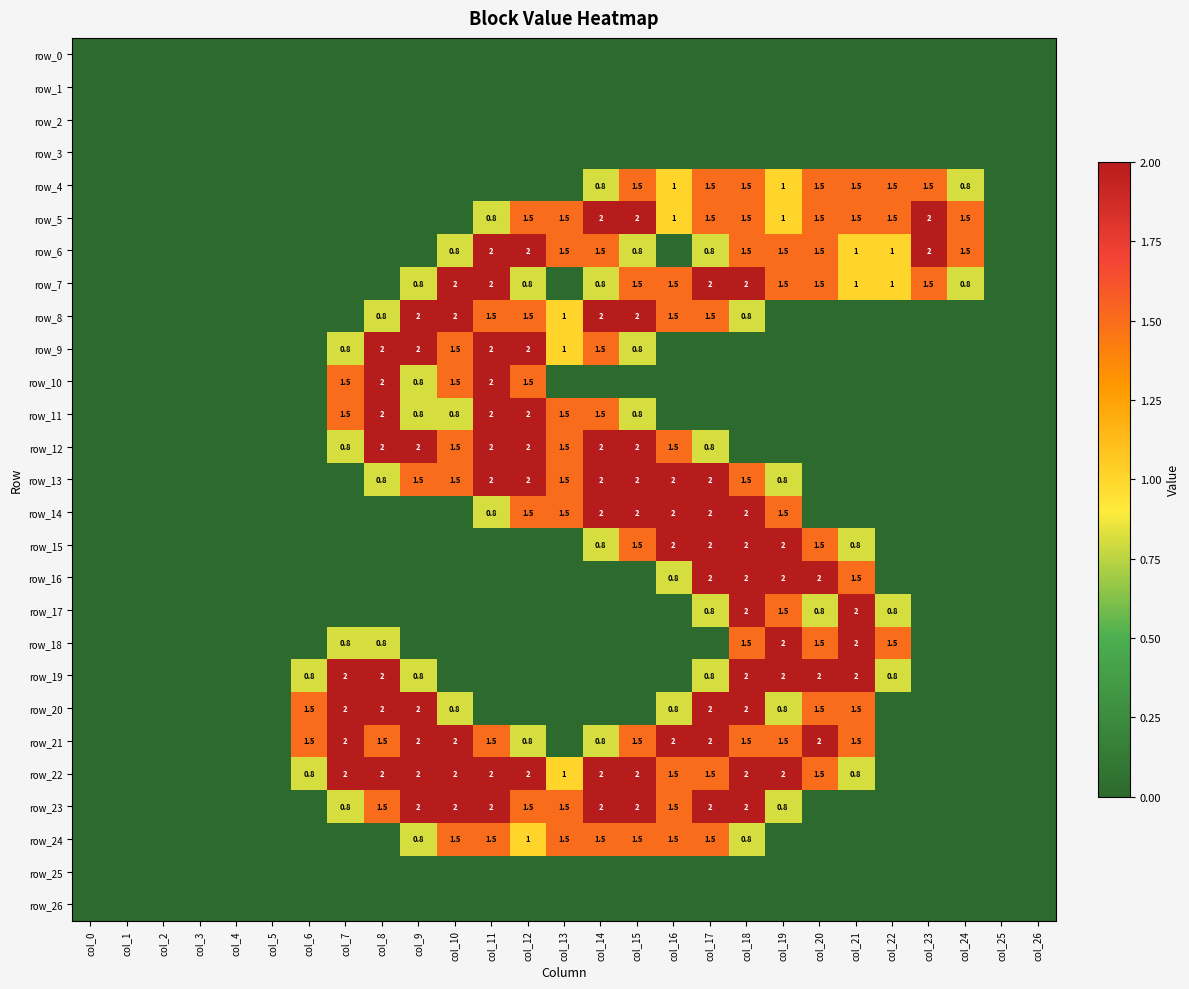

Reading left to right, what are all the values shown in this chart?

row_0: 0.0	0.0	0.0	0.0	0.0	0.0	0.0	0.0	0.0	0.0	0.0	0.0	0.0	0.0	0.0	0.0	0.0	0.0	0.0	0.0	0.0	0.0	0.0	0.0	0.0	0.0	0.0
row_1: 0.0	0.0	0.0	0.0	0.0	0.0	0.0	0.0	0.0	0.0	0.0	0.0	0.0	0.0	0.0	0.0	0.0	0.0	0.0	0.0	0.0	0.0	0.0	0.0	0.0	0.0	0.0
row_2: 0.0	0.0	0.0	0.0	0.0	0.0	0.0	0.0	0.0	0.0	0.0	0.0	0.0	0.0	0.0	0.0	0.0	0.0	0.0	0.0	0.0	0.0	0.0	0.0	0.0	0.0	0.0
row_3: 0.0	0.0	0.0	0.0	0.0	0.0	0.0	0.0	0.0	0.0	0.0	0.0	0.0	0.0	0.0	0.0	0.0	0.0	0.0	0.0	0.0	0.0	0.0	0.0	0.0	0.0	0.0
row_4: 0.0	0.0	0.0	0.0	0.0	0.0	0.0	0.0	0.0	0.0	0.0	0.0	0.0	0.0	0.8	1.5	1.0	1.5	1.5	1.0	1.5	1.5	1.5	1.5	0.8	0.0	0.0
row_5: 0.0	0.0	0.0	0.0	0.0	0.0	0.0	0.0	0.0	0.0	0.0	0.8	1.5	1.5	2.0	2.0	1.0	1.5	1.5	1.0	1.5	1.5	1.5	2.0	1.5	0.0	0.0
row_6: 0.0	0.0	0.0	0.0	0.0	0.0	0.0	0.0	0.0	0.0	0.8	2.0	2.0	1.5	1.5	0.8	0.0	0.8	1.5	1.5	1.5	1.0	1.0	2.0	1.5	0.0	0.0
row_7: 0.0	0.0	0.0	0.0	0.0	0.0	0.0	0.0	0.0	0.8	2.0	2.0	0.8	0.0	0.8	1.5	1.5	2.0	2.0	1.5	1.5	1.0	1.0	1.5	0.8	0.0	0.0
row_8: 0.0	0.0	0.0	0.0	0.0	0.0	0.0	0.0	0.8	2.0	2.0	1.5	1.5	1.0	2.0	2.0	1.5	1.5	0.8	0.0	0.0	0.0	0.0	0.0	0.0	0.0	0.0
row_9: 0.0	0.0	0.0	0.0	0.0	0.0	0.0	0.8	2.0	2.0	1.5	2.0	2.0	1.0	1.5	0.8	0.0	0.0	0.0	0.0	0.0	0.0	0.0	0.0	0.0	0.0	0.0
row_10: 0.0	0.0	0.0	0.0	0.0	0.0	0.0	1.5	2.0	0.8	1.5	2.0	1.5	0.0	0.0	0.0	0.0	0.0	0.0	0.0	0.0	0.0	0.0	0.0	0.0	0.0	0.0
row_11: 0.0	0.0	0.0	0.0	0.0	0.0	0.0	1.5	2.0	0.8	0.8	2.0	2.0	1.5	1.5	0.8	0.0	0.0	0.0	0.0	0.0	0.0	0.0	0.0	0.0	0.0	0.0
row_12: 0.0	0.0	0.0	0.0	0.0	0.0	0.0	0.8	2.0	2.0	1.5	2.0	2.0	1.5	2.0	2.0	1.5	0.8	0.0	0.0	0.0	0.0	0.0	0.0	0.0	0.0	0.0
row_13: 0.0	0.0	0.0	0.0	0.0	0.0	0.0	0.0	0.8	1.5	1.5	2.0	2.0	1.5	2.0	2.0	2.0	2.0	1.5	0.8	0.0	0.0	0.0	0.0	0.0	0.0	0.0
row_14: 0.0	0.0	0.0	0.0	0.0	0.0	0.0	0.0	0.0	0.0	0.0	0.8	1.5	1.5	2.0	2.0	2.0	2.0	2.0	1.5	0.0	0.0	0.0	0.0	0.0	0.0	0.0
row_15: 0.0	0.0	0.0	0.0	0.0	0.0	0.0	0.0	0.0	0.0	0.0	0.0	0.0	0.0	0.8	1.5	2.0	2.0	2.0	2.0	1.5	0.8	0.0	0.0	0.0	0.0	0.0
row_16: 0.0	0.0	0.0	0.0	0.0	0.0	0.0	0.0	0.0	0.0	0.0	0.0	0.0	0.0	0.0	0.0	0.8	2.0	2.0	2.0	2.0	1.5	0.0	0.0	0.0	0.0	0.0
row_17: 0.0	0.0	0.0	0.0	0.0	0.0	0.0	0.0	0.0	0.0	0.0	0.0	0.0	0.0	0.0	0.0	0.0	0.8	2.0	1.5	0.8	2.0	0.8	0.0	0.0	0.0	0.0
row_18: 0.0	0.0	0.0	0.0	0.0	0.0	0.0	0.8	0.8	0.0	0.0	0.0	0.0	0.0	0.0	0.0	0.0	0.0	1.5	2.0	1.5	2.0	1.5	0.0	0.0	0.0	0.0
row_19: 0.0	0.0	0.0	0.0	0.0	0.0	0.8	2.0	2.0	0.8	0.0	0.0	0.0	0.0	0.0	0.0	0.0	0.8	2.0	2.0	2.0	2.0	0.8	0.0	0.0	0.0	0.0
row_20: 0.0	0.0	0.0	0.0	0.0	0.0	1.5	2.0	2.0	2.0	0.8	0.0	0.0	0.0	0.0	0.0	0.8	2.0	2.0	0.8	1.5	1.5	0.0	0.0	0.0	0.0	0.0
row_21: 0.0	0.0	0.0	0.0	0.0	0.0	1.5	2.0	1.5	2.0	2.0	1.5	0.8	0.0	0.8	1.5	2.0	2.0	1.5	1.5	2.0	1.5	0.0	0.0	0.0	0.0	0.0
row_22: 0.0	0.0	0.0	0.0	0.0	0.0	0.8	2.0	2.0	2.0	2.0	2.0	2.0	1.0	2.0	2.0	1.5	1.5	2.0	2.0	1.5	0.8	0.0	0.0	0.0	0.0	0.0
row_23: 0.0	0.0	0.0	0.0	0.0	0.0	0.0	0.8	1.5	2.0	2.0	2.0	1.5	1.5	2.0	2.0	1.5	2.0	2.0	0.8	0.0	0.0	0.0	0.0	0.0	0.0	0.0
row_24: 0.0	0.0	0.0	0.0	0.0	0.0	0.0	0.0	0.0	0.8	1.5	1.5	1.0	1.5	1.5	1.5	1.5	1.5	0.8	0.0	0.0	0.0	0.0	0.0	0.0	0.0	0.0
row_25: 0.0	0.0	0.0	0.0	0.0	0.0	0.0	0.0	0.0	0.0	0.0	0.0	0.0	0.0	0.0	0.0	0.0	0.0	0.0	0.0	0.0	0.0	0.0	0.0	0.0	0.0	0.0
row_26: 0.0	0.0	0.0	0.0	0.0	0.0	0.0	0.0	0.0	0.0	0.0	0.0	0.0	0.0	0.0	0.0	0.0	0.0	0.0	0.0	0.0	0.0	0.0	0.0	0.0	0.0	0.0